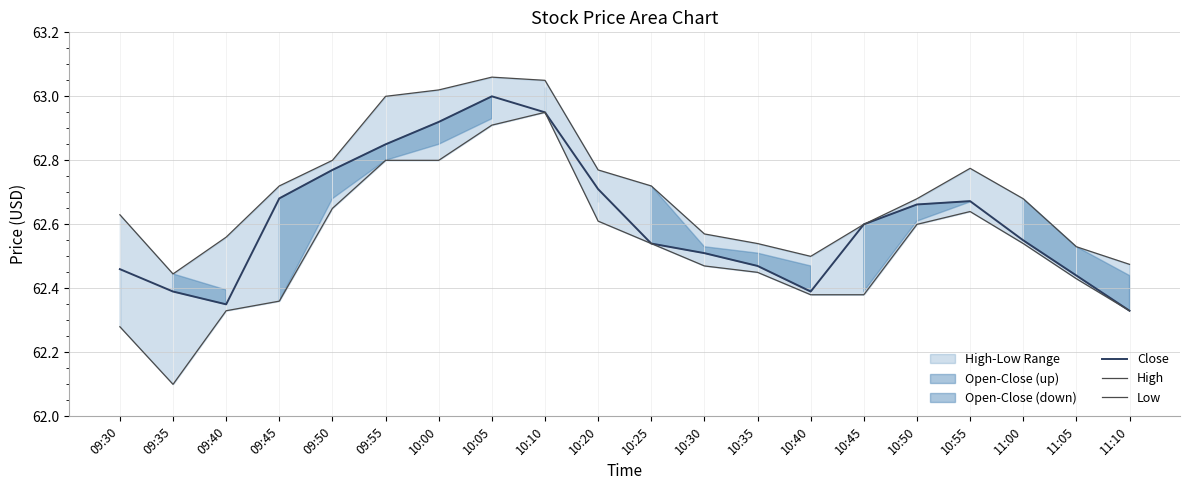

What is the sum of the Close values at 10:25 and 09:40?

124.9